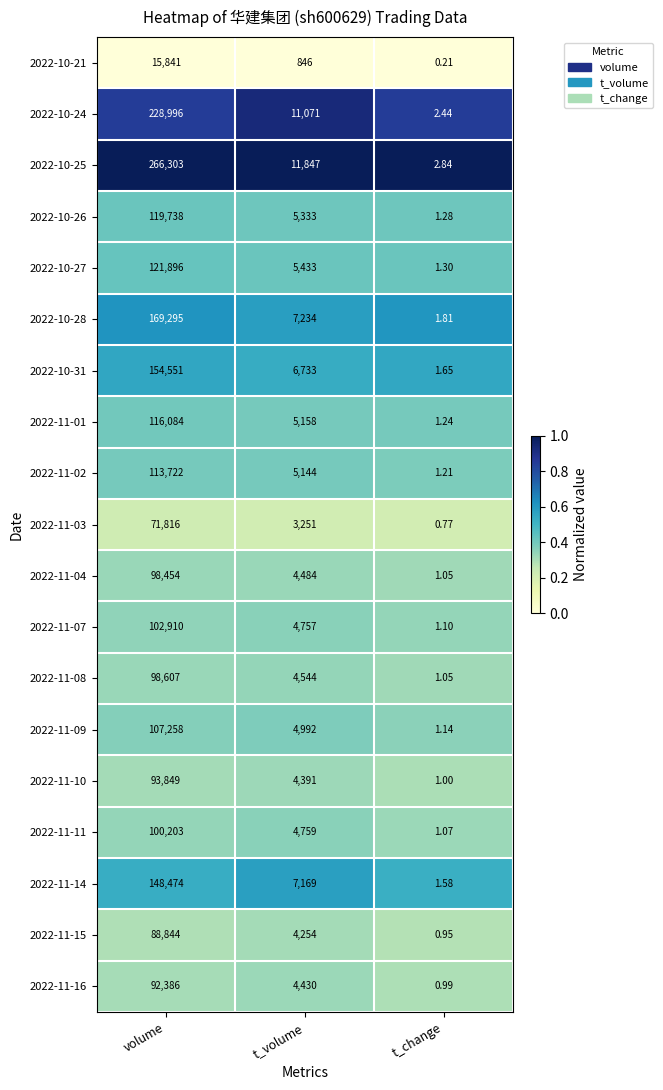

What is the total value across all series at t_volume?

105830.0